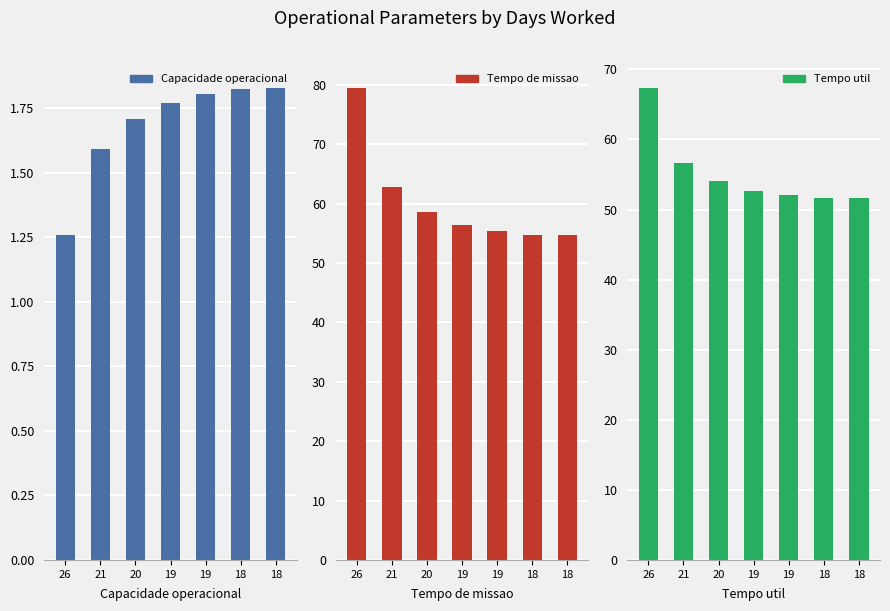

List the series in order of their peak value, lowest first.

Capacidade operacional [ha/h], Tempo util [h], Tempo de missao [h]